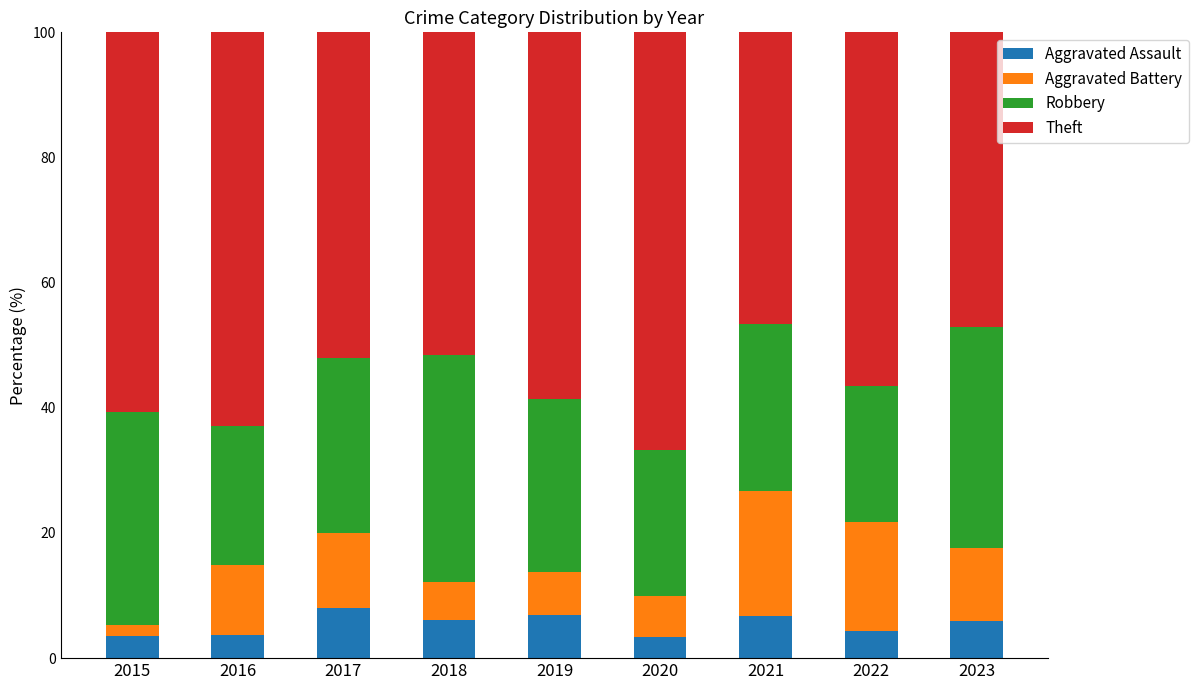

Does the chart contain stacked bars?

Yes